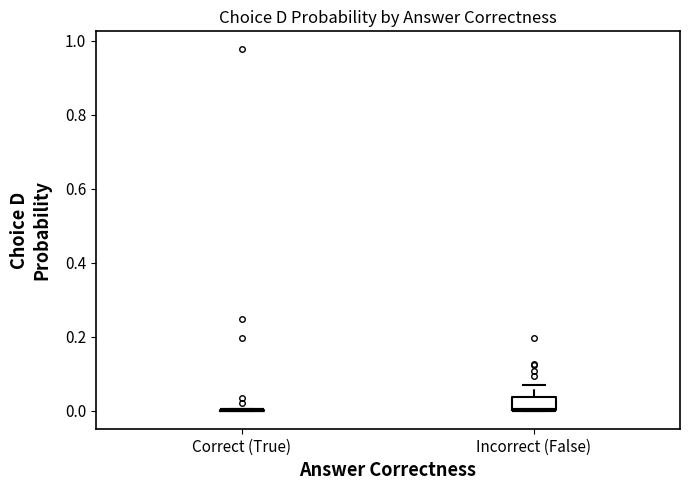

Reading left to right, read every box against the y-axis: the position of its median line, the range the box covers, and the ends of its whiskers. The values are not printed on the chart, so give them approximately, as read against the axis.

Correct (True): box collapsed to a line at 0.00, whiskers 0.00 to 0.00
Incorrect (False): median 0.00 (drawn on the box's lower edge), box 0.00 to 0.04, whiskers 0.00 to 0.06